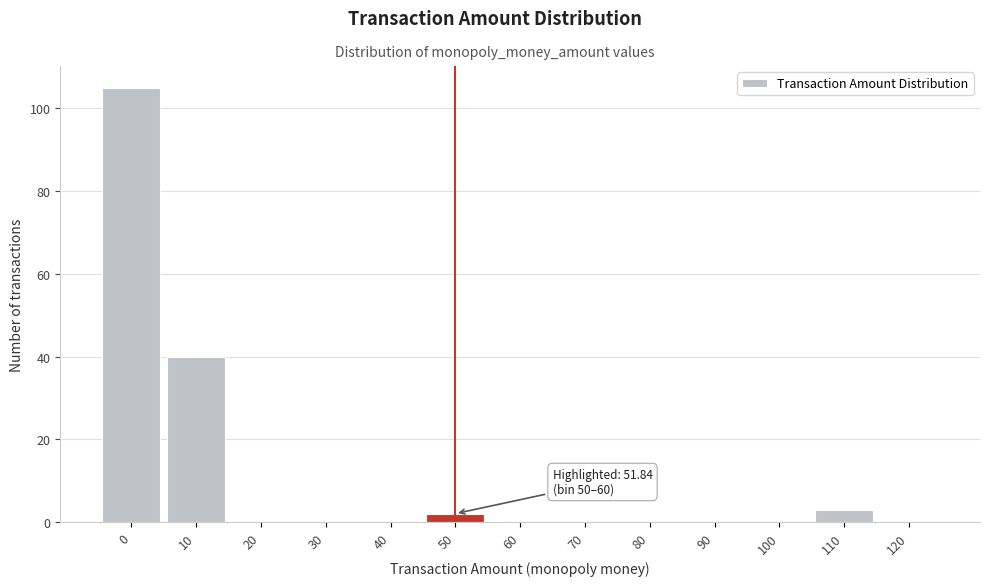

Reading left to right, transcribe all the data shown in this chart.

0=105	10=40	20=0	30=0	40=0	50=2	60=0	70=0	80=0	90=0	100=0	110=3	120=0